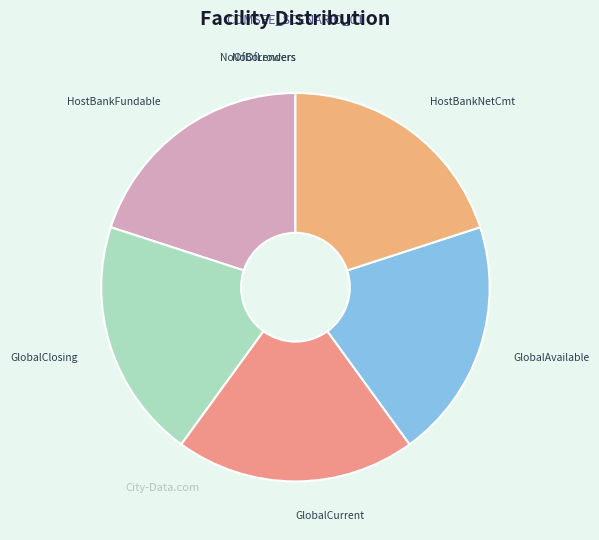

What is the ratio of the value at HostBankNetCmt to the value at HostBankFundable?

1.0